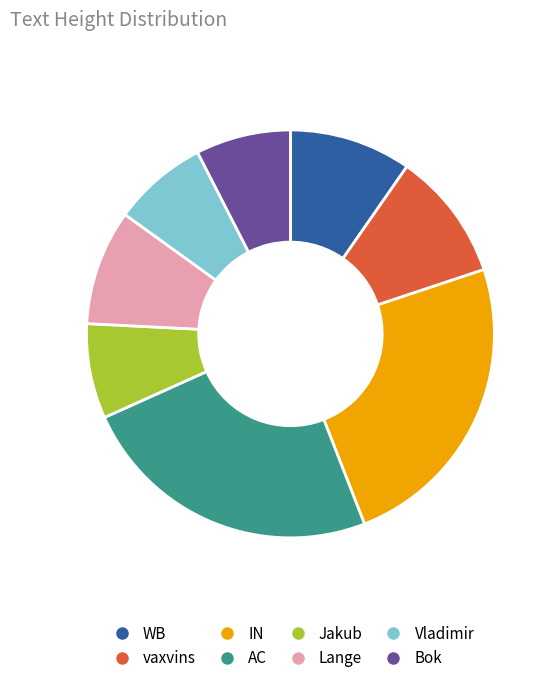

Which has a higher value, Lange or IN?

IN